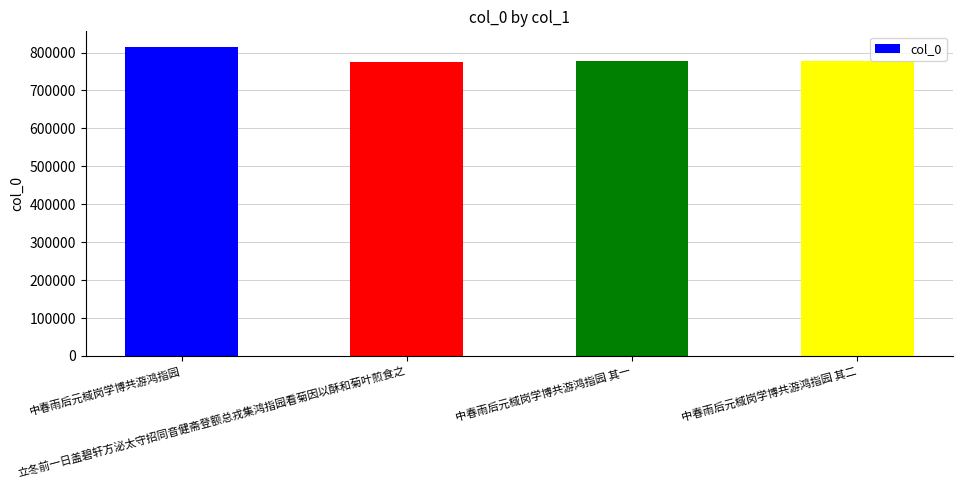

Approximately how many times larger is the value at 中春雨后元棫岗学博共游鸿指园 compared to 中春雨后元棫岗学博共游鸿指园 其二?

1.0